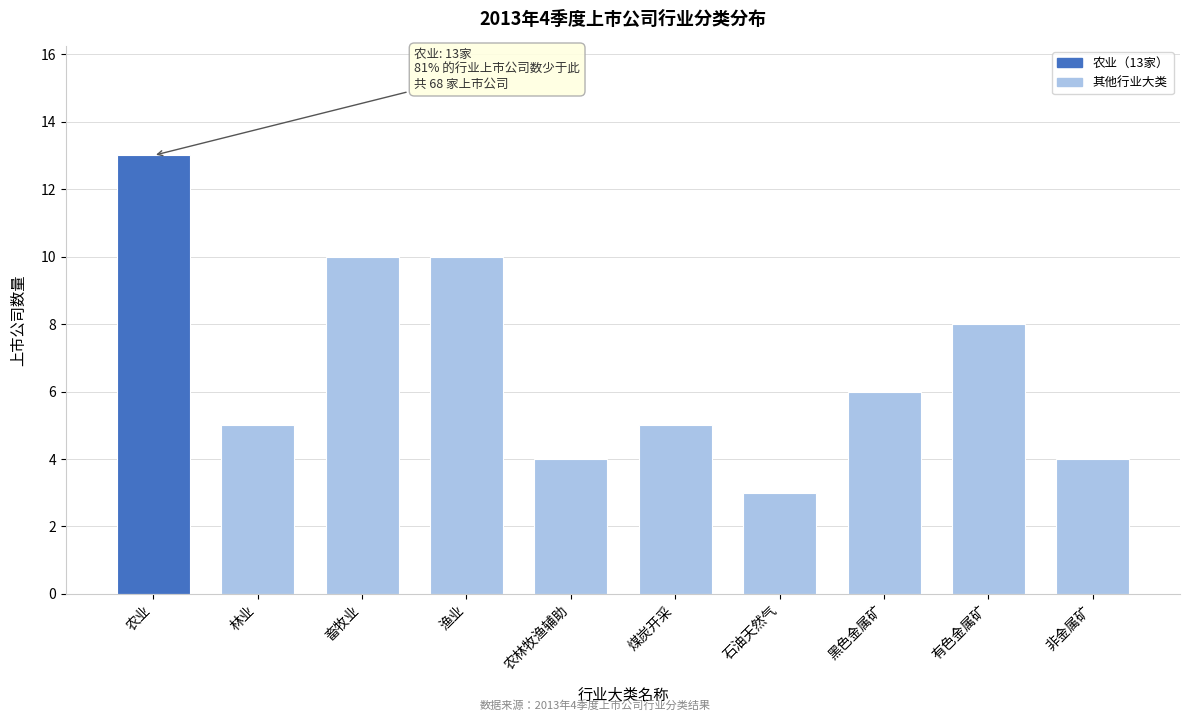

Reading right to left, what are all the values shown in this chart?

4	8	6	3	5	4	10	10	5	13